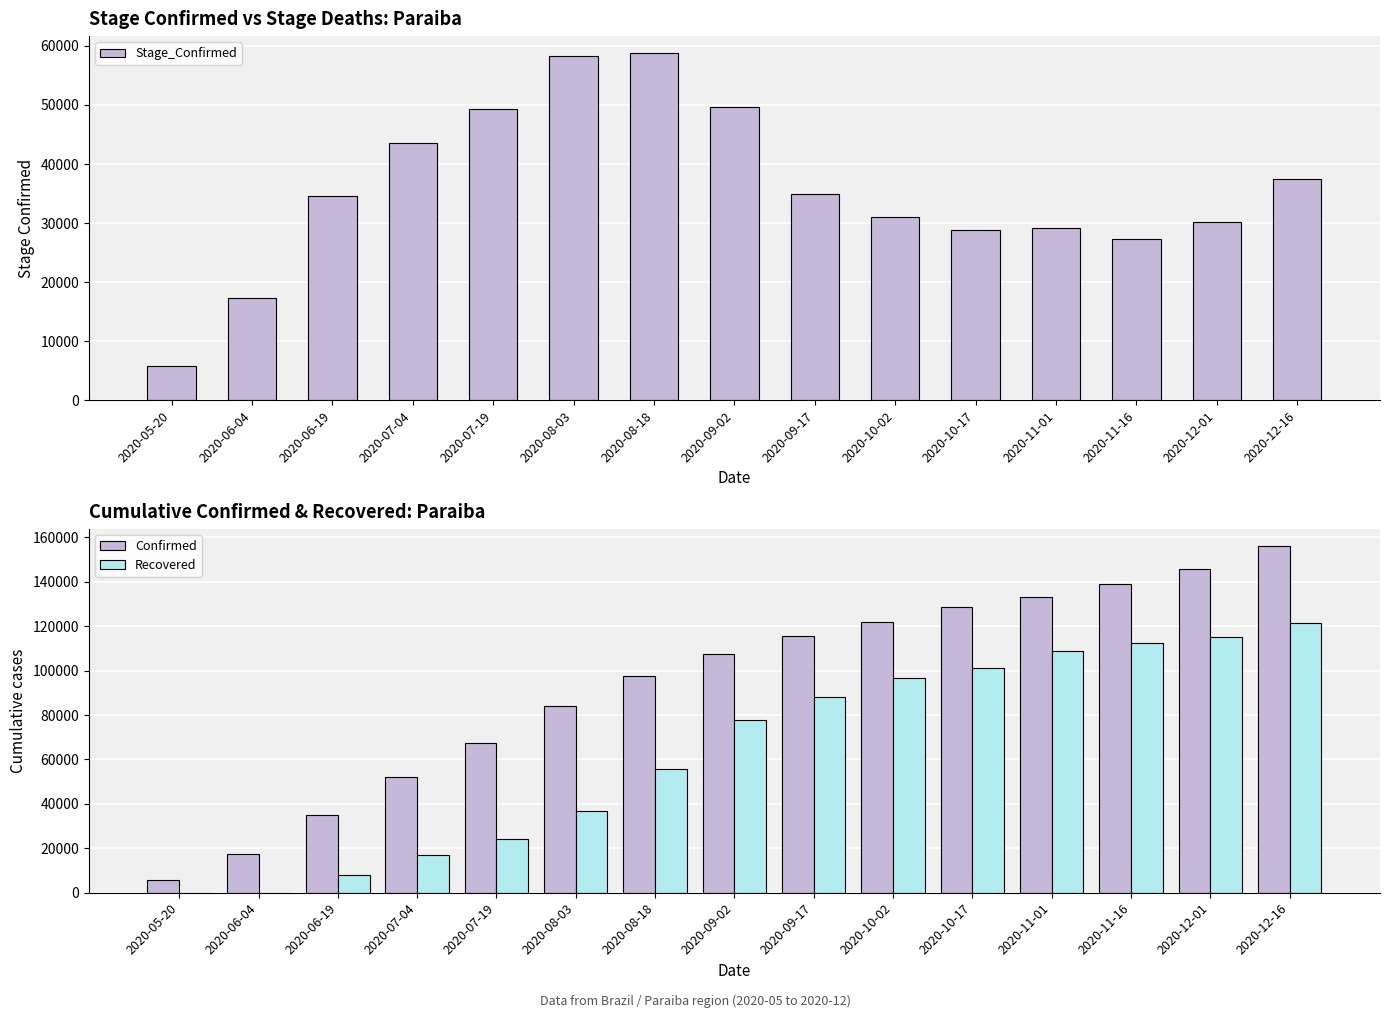

The value of Confirmed at 2020-08-03 is 84211. True or false?

True